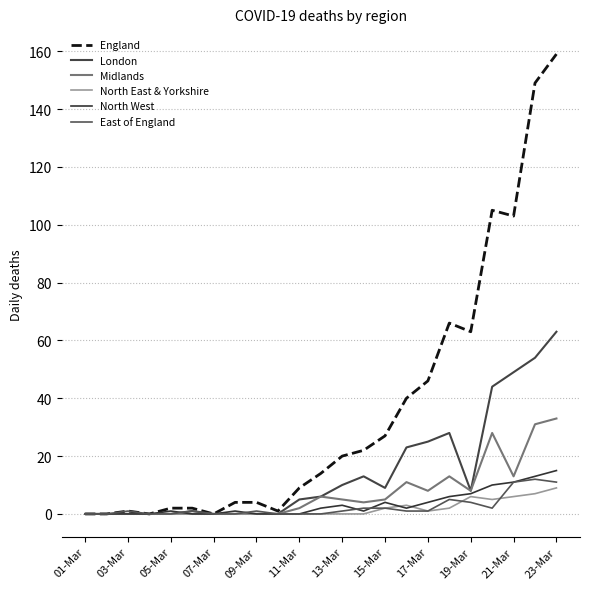

What is the value of the North West point at the 12th from the left?

2